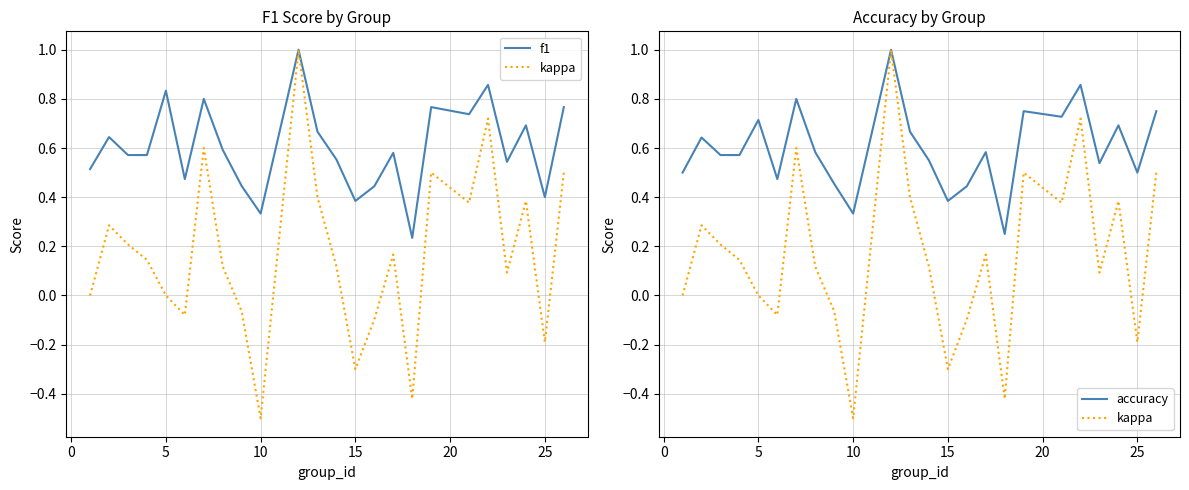

Is the value of accuracy at 20 greater than the value of kappa at 10?

Yes